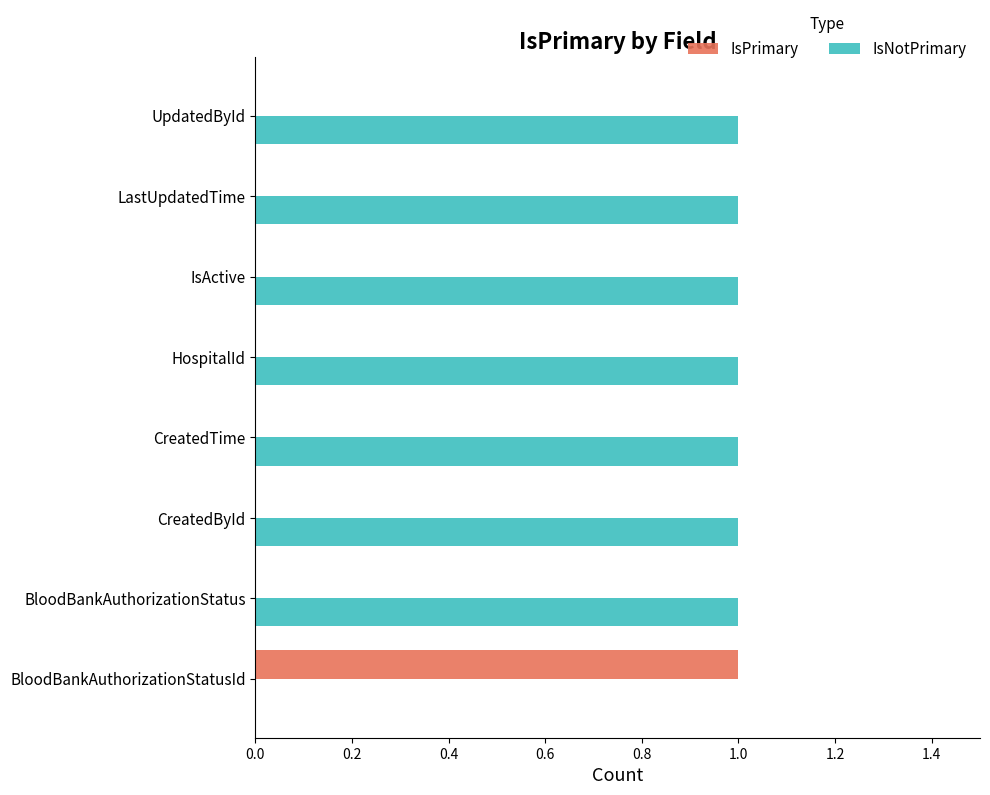

What is the sum of all IsNotPrimary values?

7